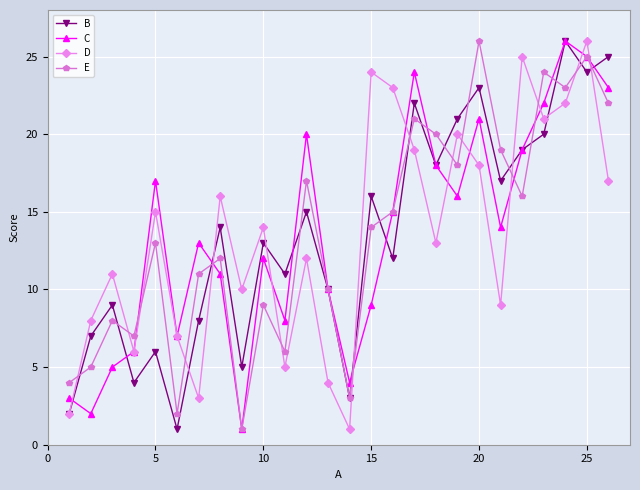

Which series ends up on top after the final intersection of D and E?

E